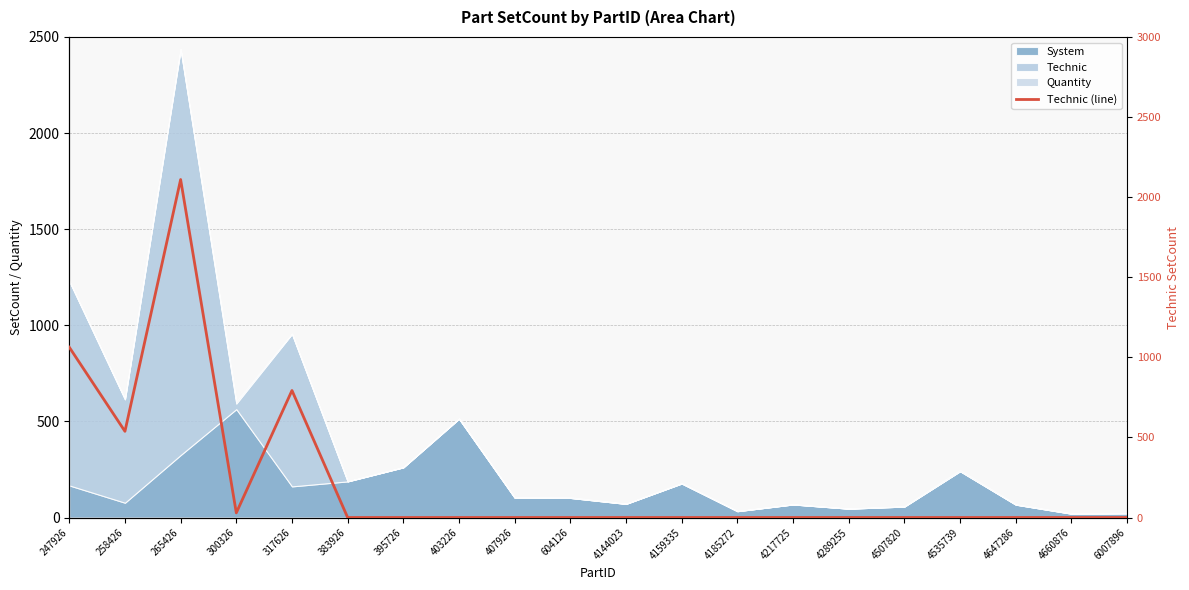

What is the greatest value displayed?

2110